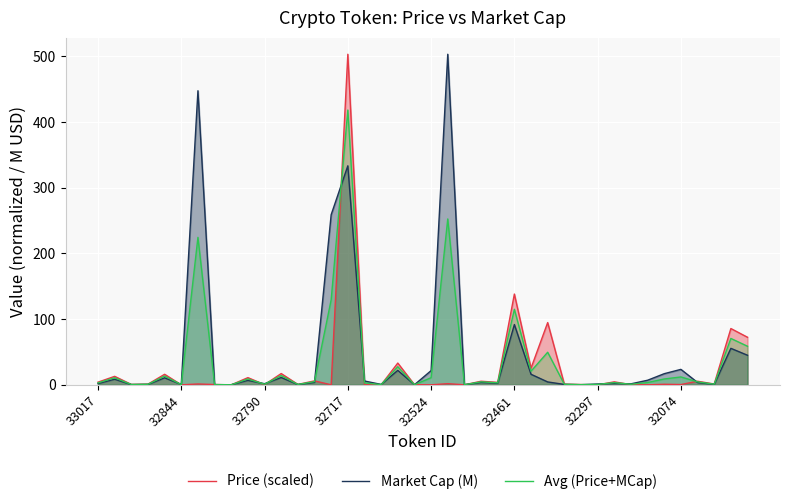

Is it true that Market Cap (M) equals 221.0 at 32717?

False